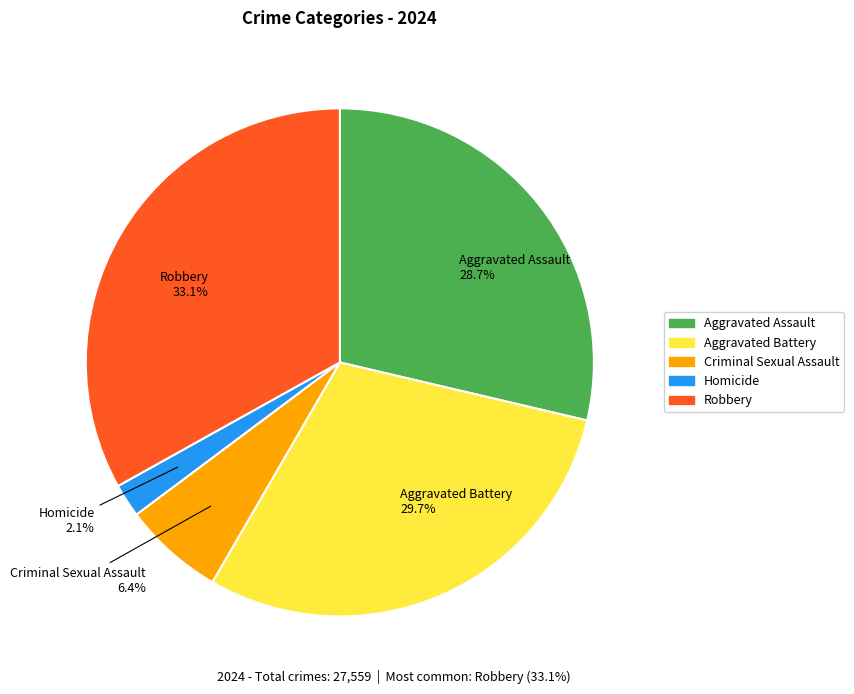

To the nearest percent, what is the difference between the largest and smallest slice percentages?

31%